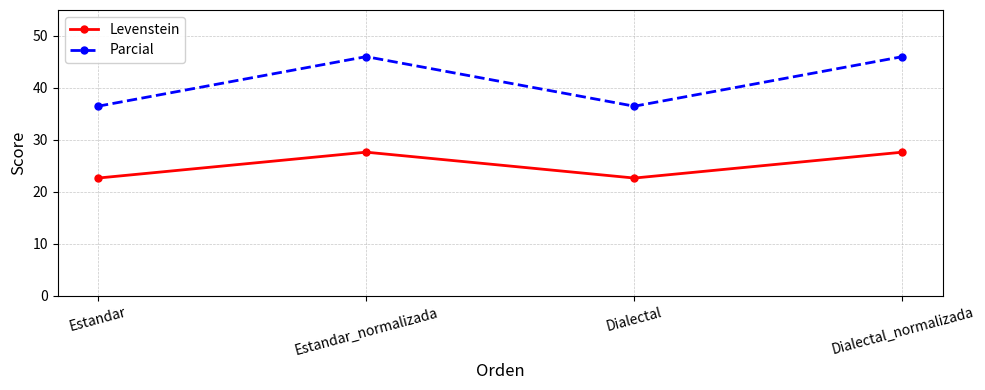

Reading left to right, transcribe all the data shown in this chart.

Levenstein: Estandar=22.7	Estandar_normalizada=27.7	Dialectal=22.7	Dialectal_normalizada=27.7
Parcial: Estandar=36.5	Estandar_normalizada=46.0	Dialectal=36.5	Dialectal_normalizada=46.0